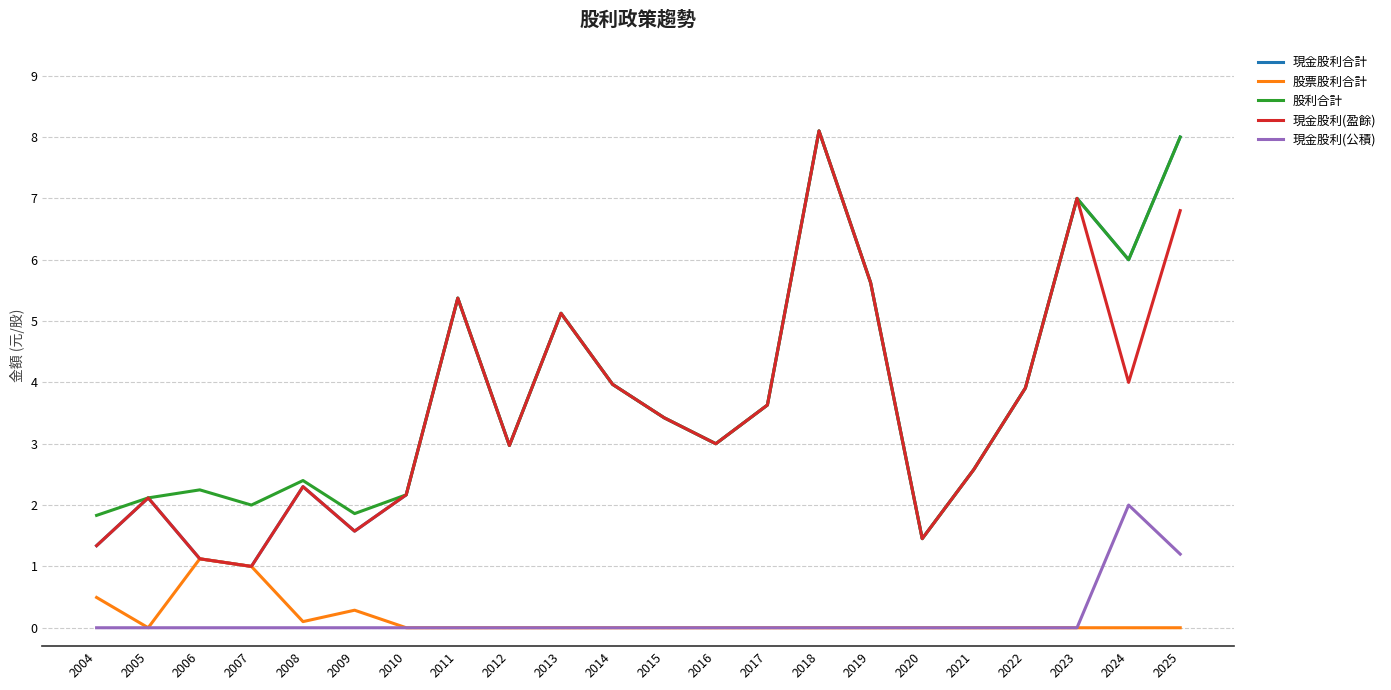

What is the difference between the maximum and minimum values in the 現金股利合計 series?

7.1